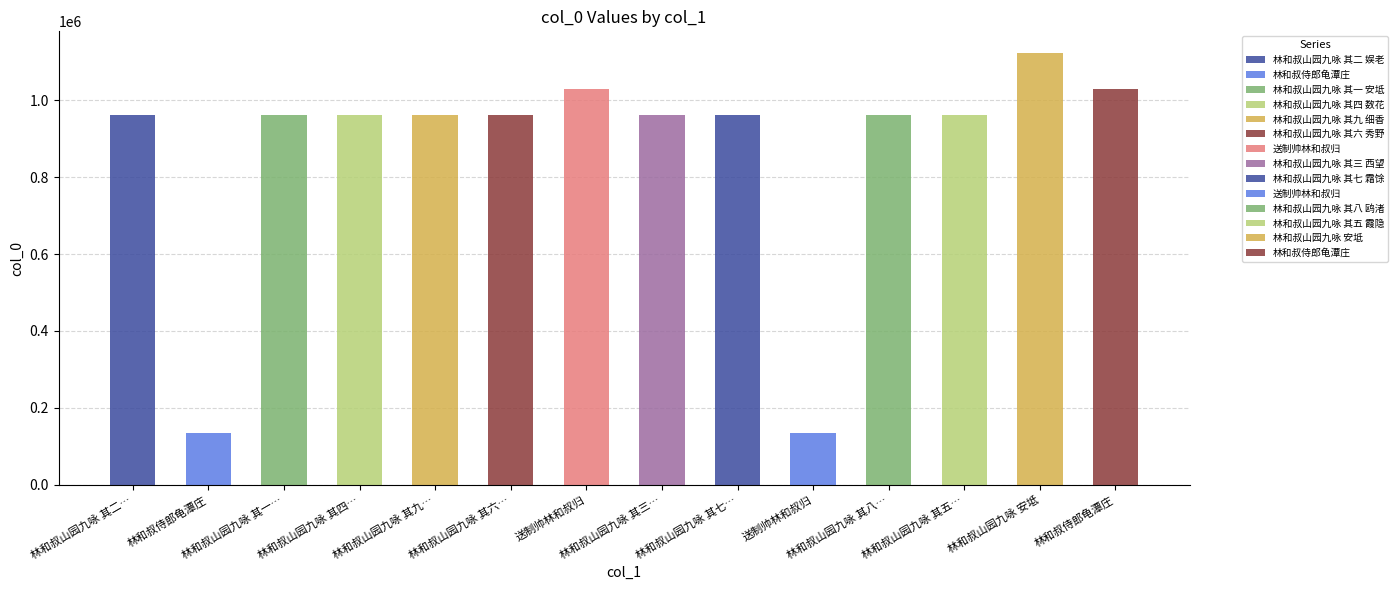

What is the label of the 7th bar from the right?

林和叔山园九咏 其三 西望